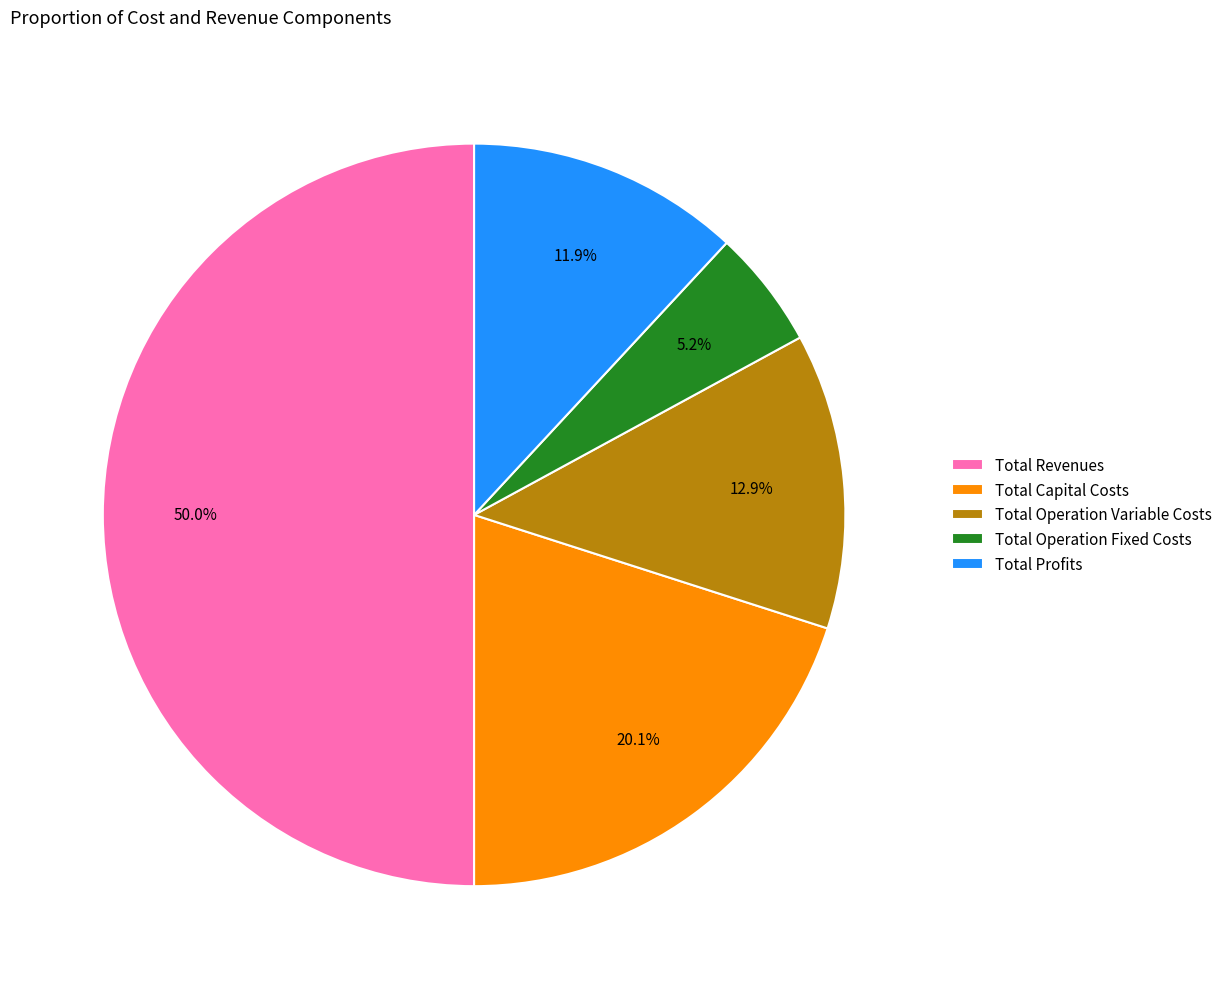

Is it true that Total Operation Variable Costs is 13% of the pie?

True